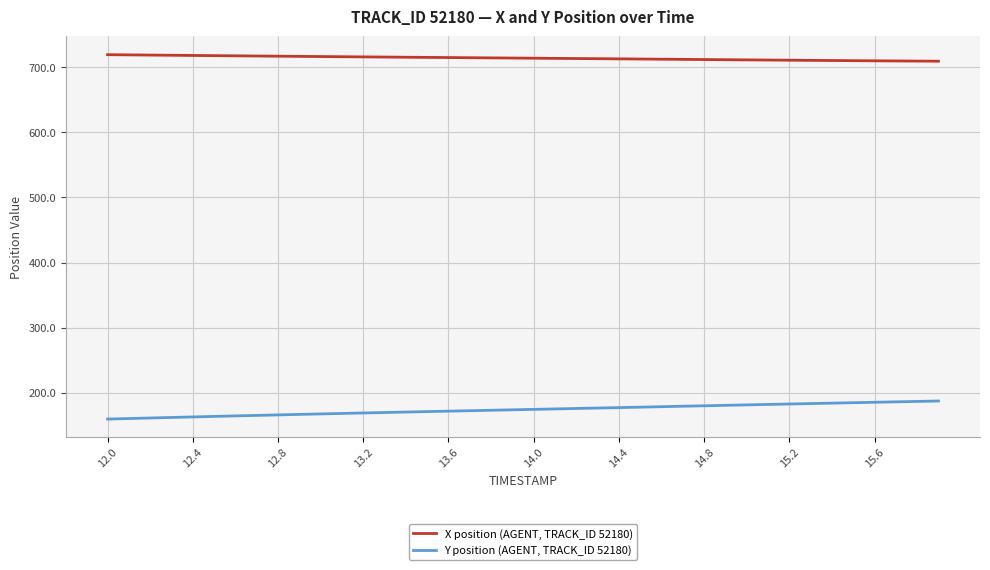

True or false: Y position (AGENT, TRACK_ID 52180) and X position (AGENT, TRACK_ID 52180) cross at least once.

False